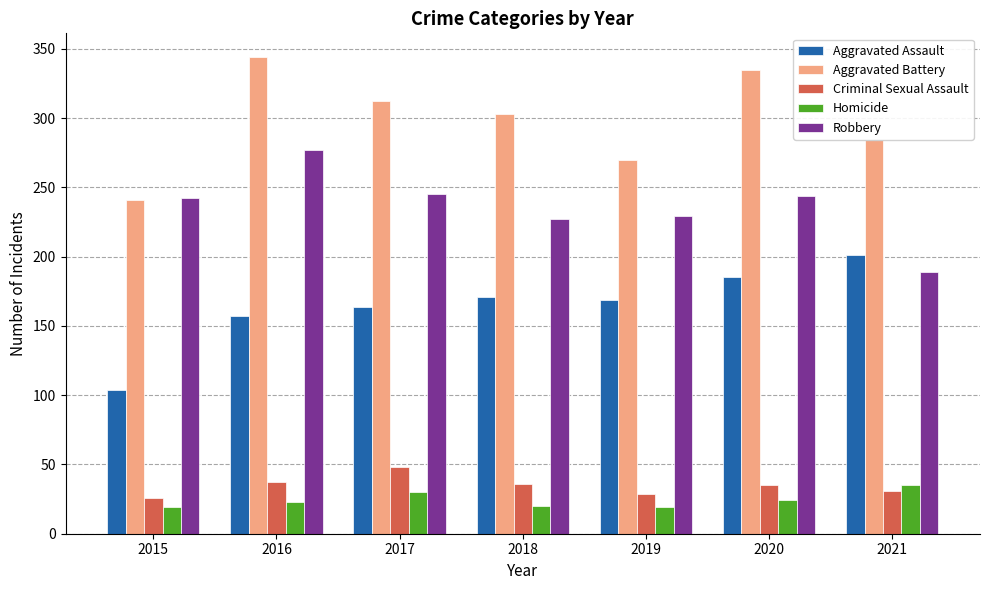

What is the average value of the Aggravated Battery series?

298